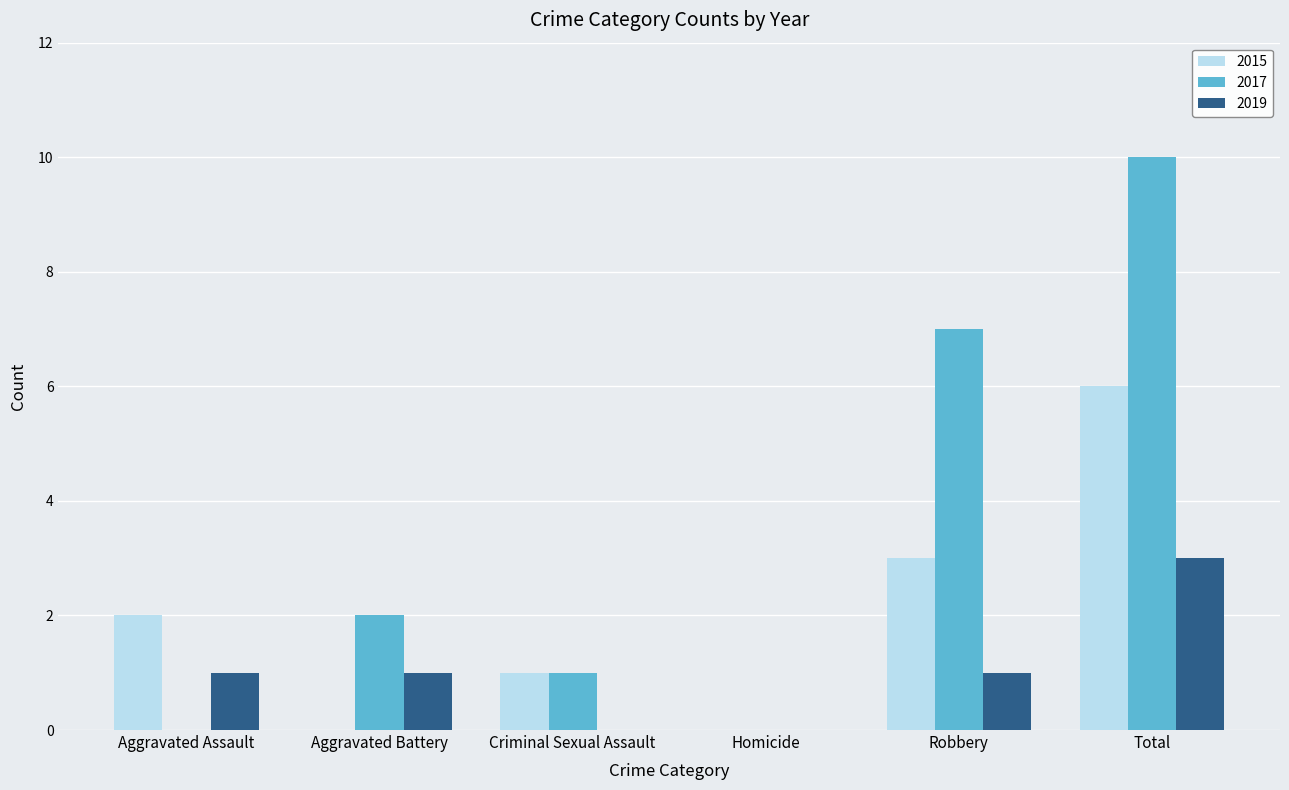

Reading left to right, transcribe all the data shown in this chart.

2015: Aggravated Assault=2	Aggravated Battery=0	Criminal Sexual Assault=1	Homicide=0	Robbery=3	Total=6
2017: Aggravated Assault=0	Aggravated Battery=2	Criminal Sexual Assault=1	Homicide=0	Robbery=7	Total=10
2019: Aggravated Assault=1	Aggravated Battery=1	Criminal Sexual Assault=0	Homicide=0	Robbery=1	Total=3